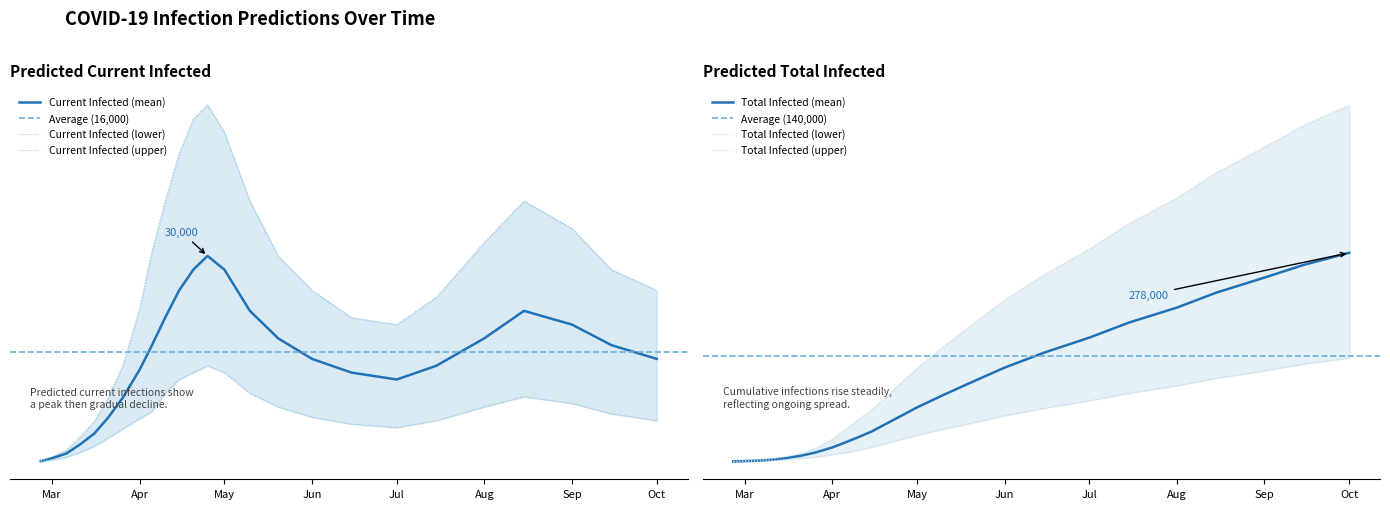

Reading left to right, transcribe all the data shown in this chart.

predicted_current_infected_mean: 108	540	1209	2561	4150	6526	9328	13440	16689	21000	25000	28000	30000	28000	22000	18000	15000	13000	12000	14000	18000	22000	20000	17000	15000
predicted_current_infected_lower: 57	285	644	1407	2286	3516	4808	6310	7207	10000	12000	13000	14000	13000	10000	8000	6500	5500	5000	6000	8000	9500	8500	7000	6000
predicted_current_infected_upper: 155	775	1734	3674	5969	9445	14026	22382	30089	38000	45000	50000	52000	48000	38000	30000	25000	21000	20000	24000	32000	38000	34000	28000	25000
predicted_total_infected_mean: 108	540	1209	2561	4690	7735	11889	18661	24424	32000	40000	50000	60000	72000	88000	105000	125000	145000	165000	185000	205000	225000	245000	262000	278000
predicted_total_infected_lower: 57	285	644	1407	2571	4161	6215	9163	11368	15000	19000	24000	29000	35000	43000	51000	61000	71000	81000	91000	101000	111000	121000	130000	138000
predicted_total_infected_upper: 155	775	1734	3674	6744	11179	17699	29893	41268	55000	69000	86000	104000	124000	152000	181000	215000	249000	283000	317000	351000	385000	419000	448000	475000